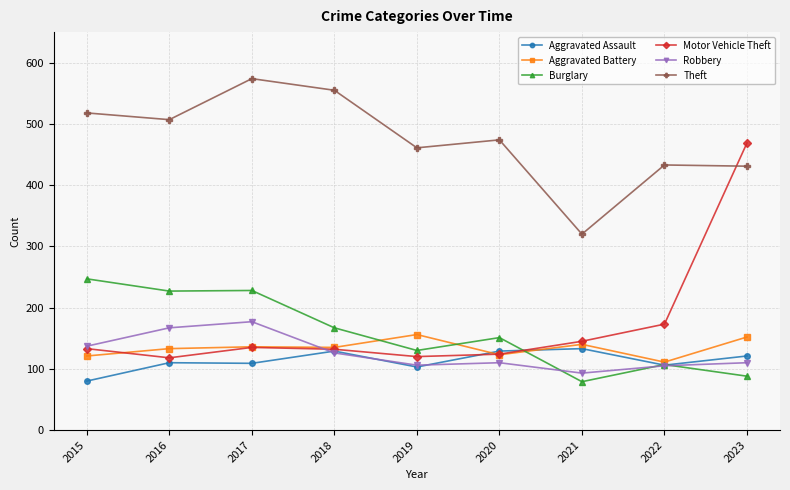

Which series has the widest spread of values?

Motor Vehicle Theft